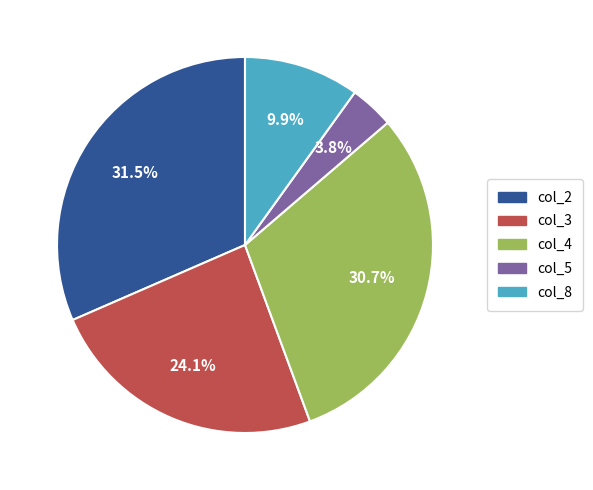

Is there a majority slice in this chart?

No